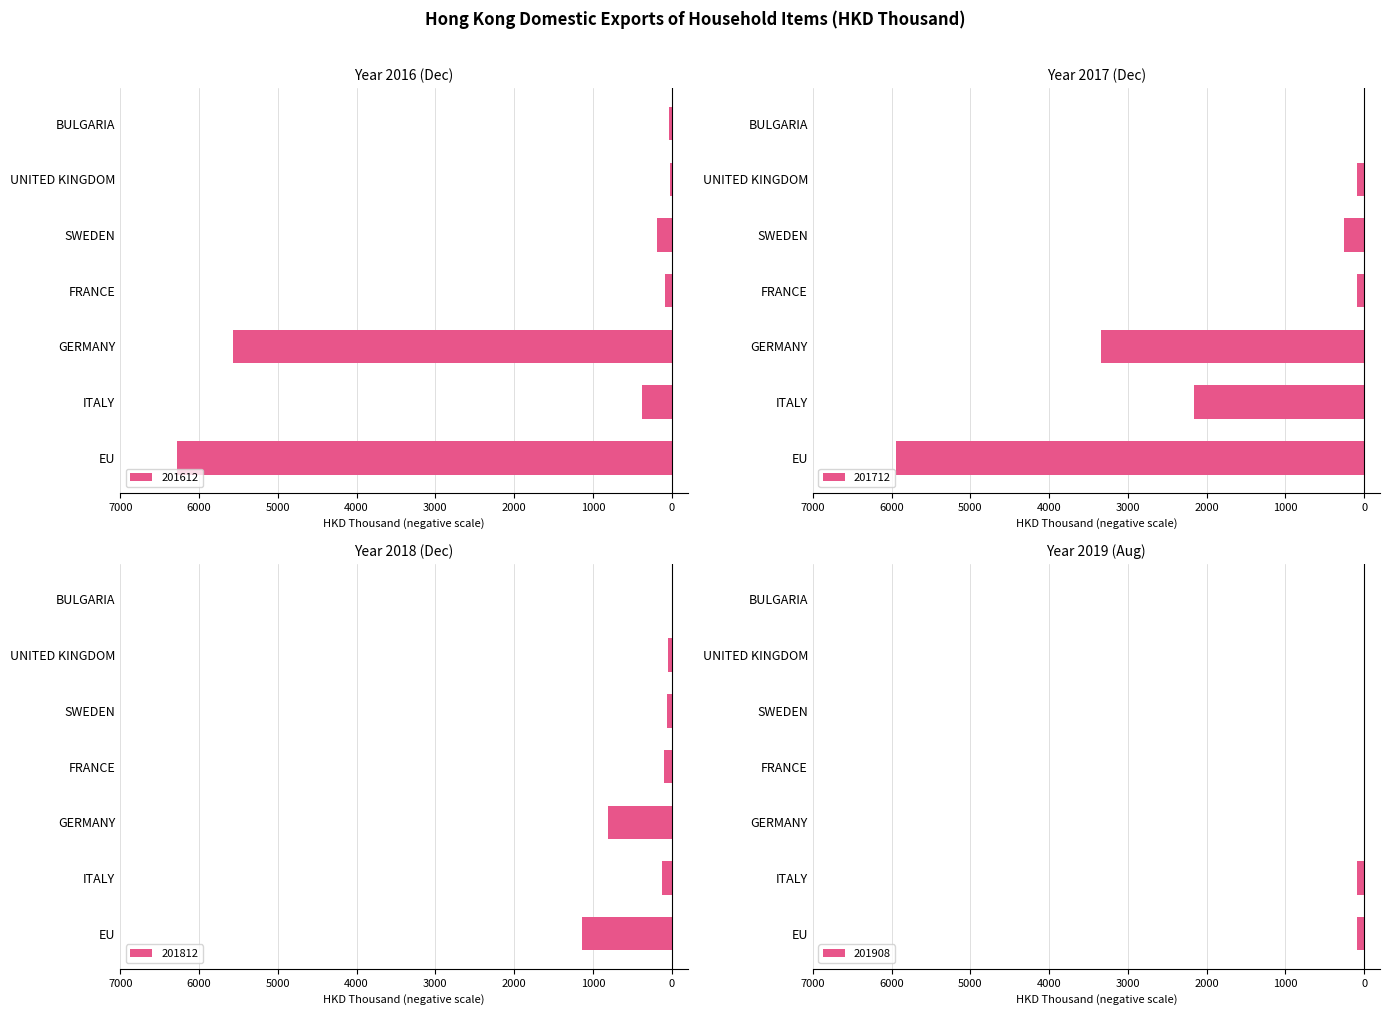

What is the difference between the second highest and second lowest values in the 201812 series?

762.5